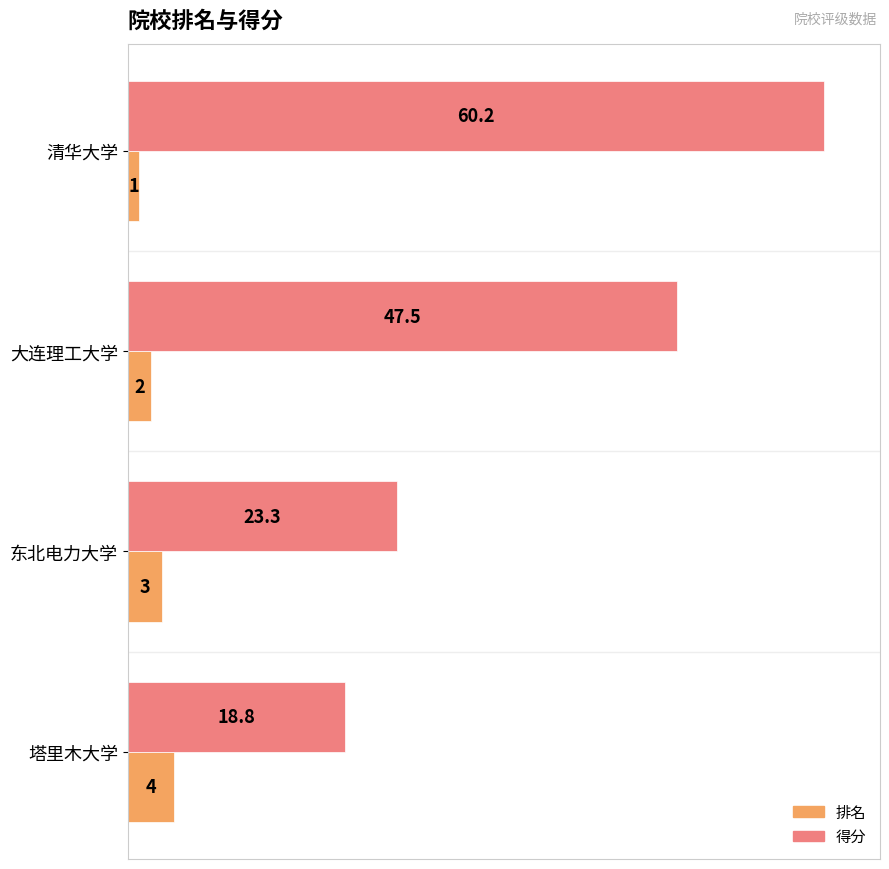

What are all the series names shown in the legend?

排名, 得分